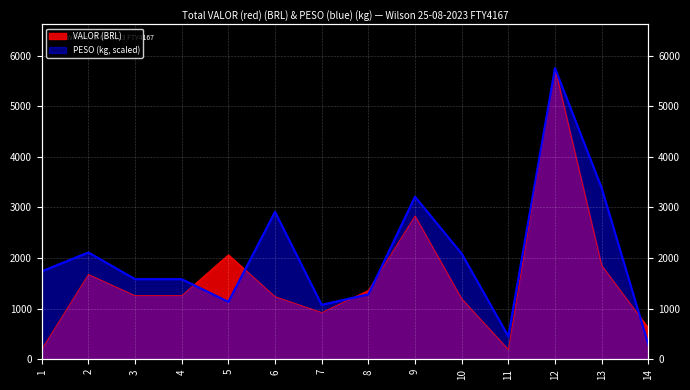

What is the average value of the PESO series?

2043.5